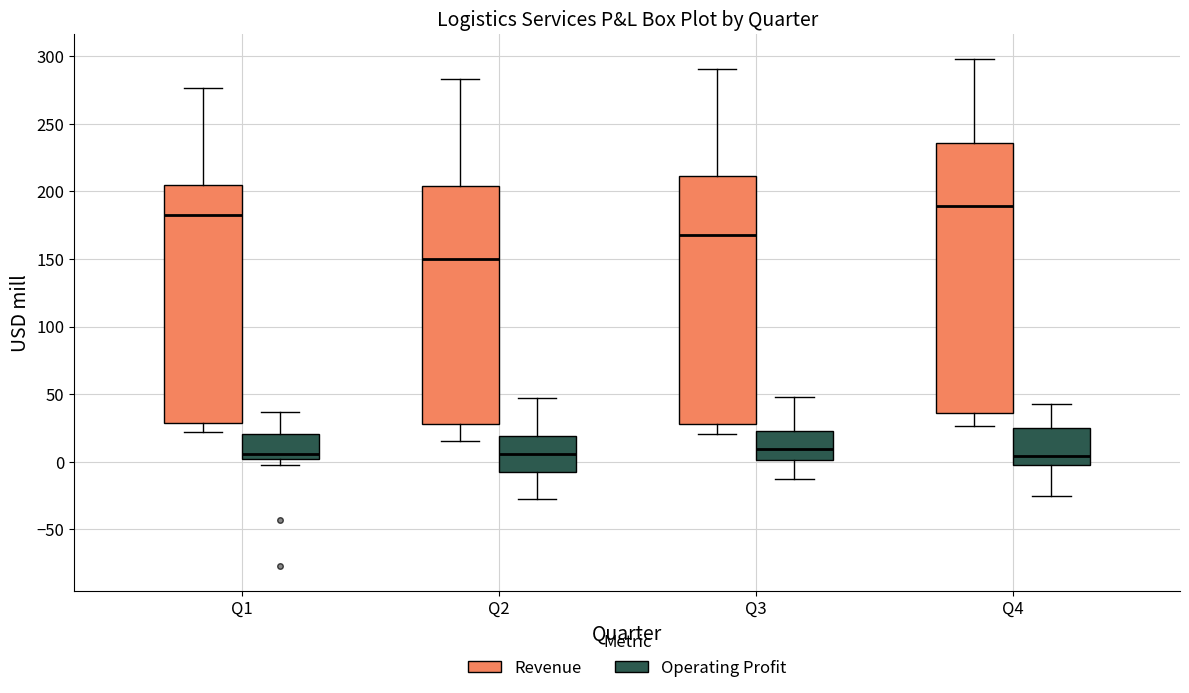

Which box has the highest median line?

Q4 (Revenue)